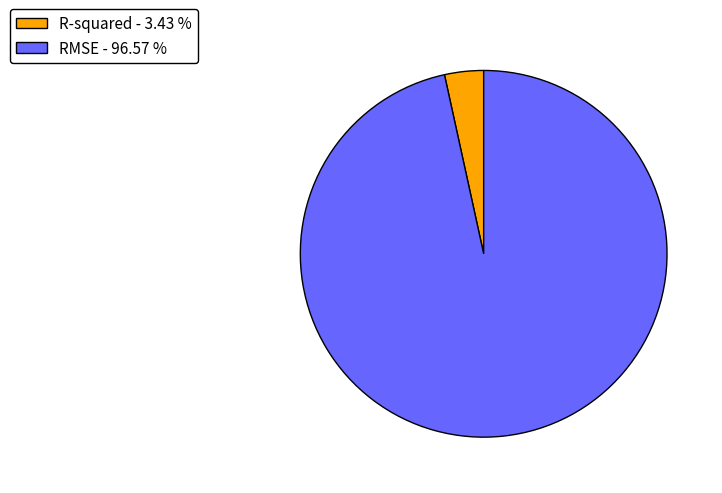

Does RMSE - 96.57 % represent more than half of the total?

Yes